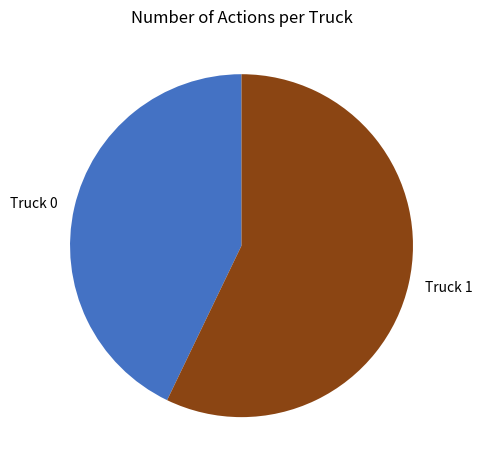

Which has a higher value, Truck 0 or Truck 1?

Truck 1